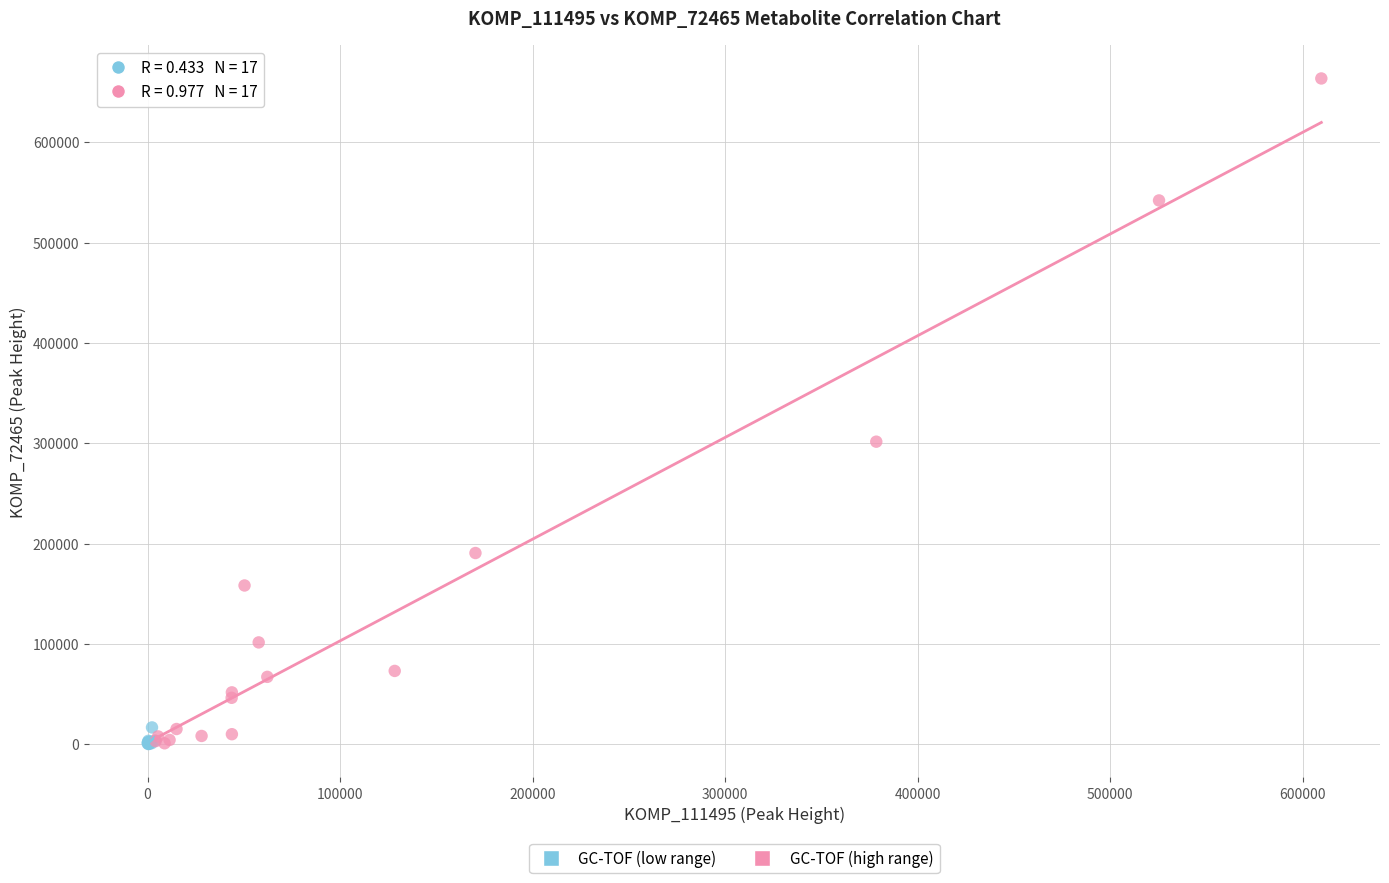

Which series reaches the maximum Y coordinate?

GC-TOF (high range)